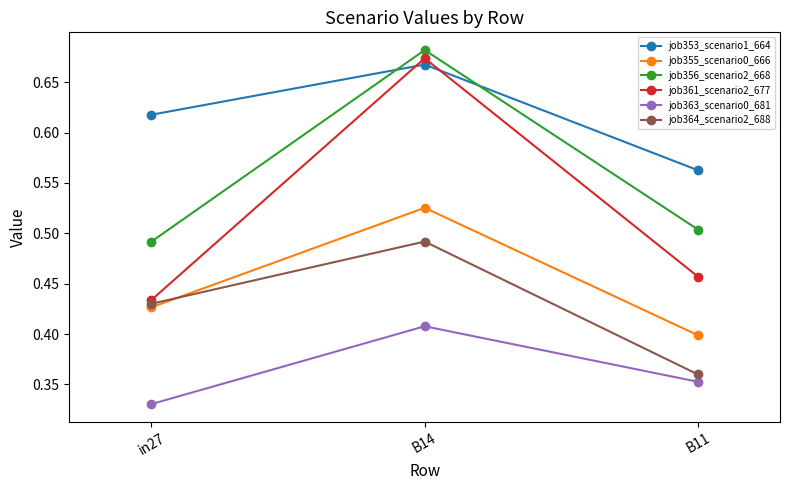

What is the label of the 1st point from the right?

B11